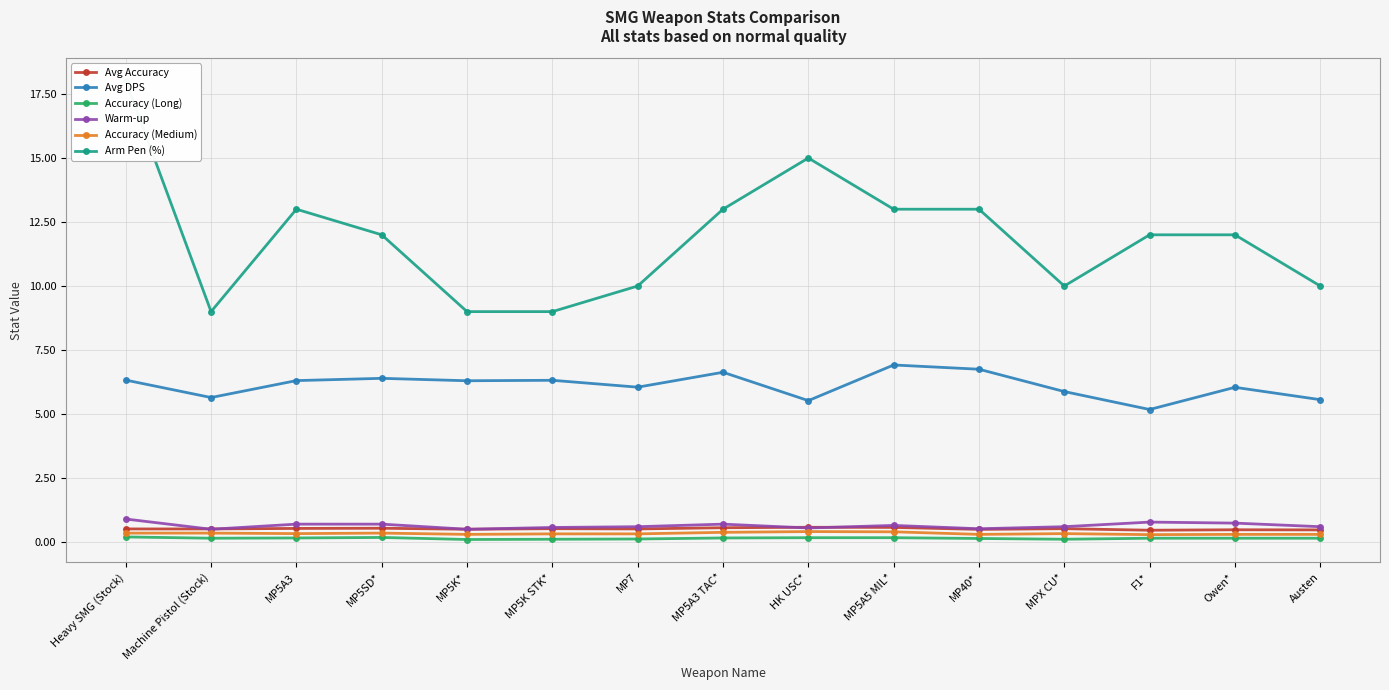

What is the highest value of the Warm-up series?

0.9